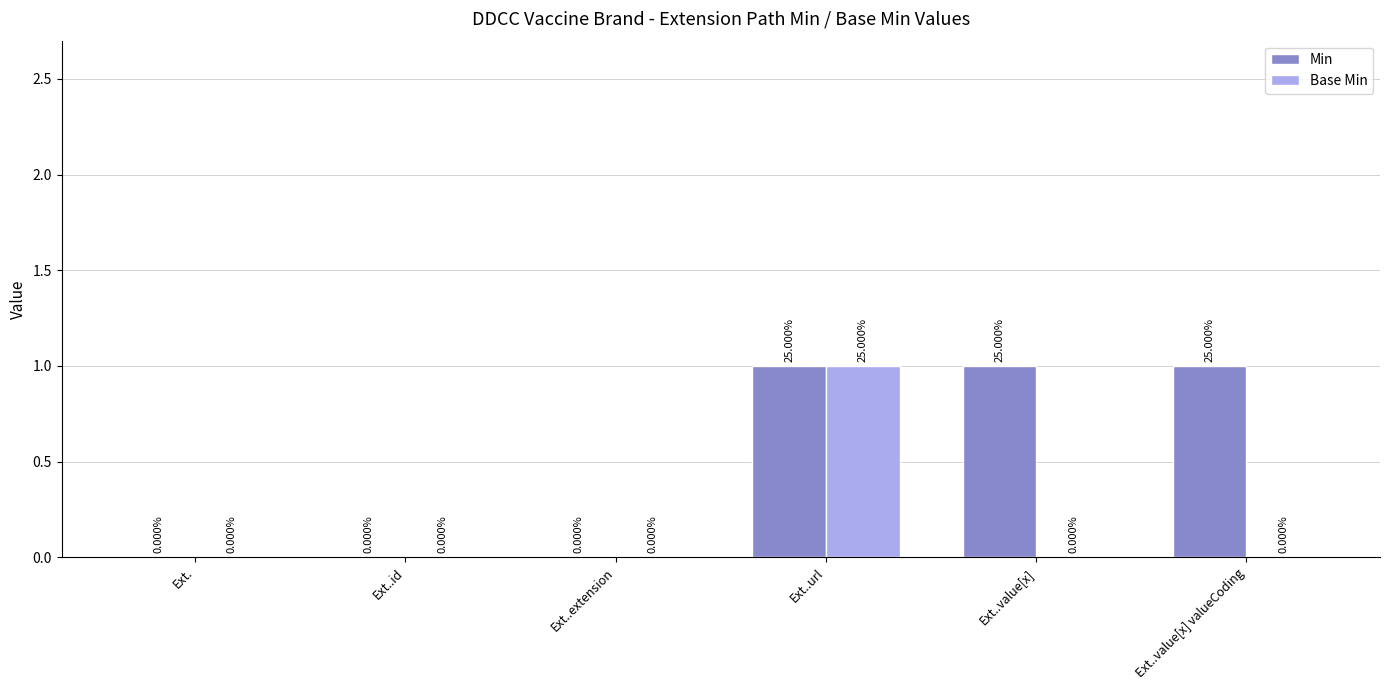

Between Ext..extension and Ext..value[x], which series saw the biggest shift?

Min